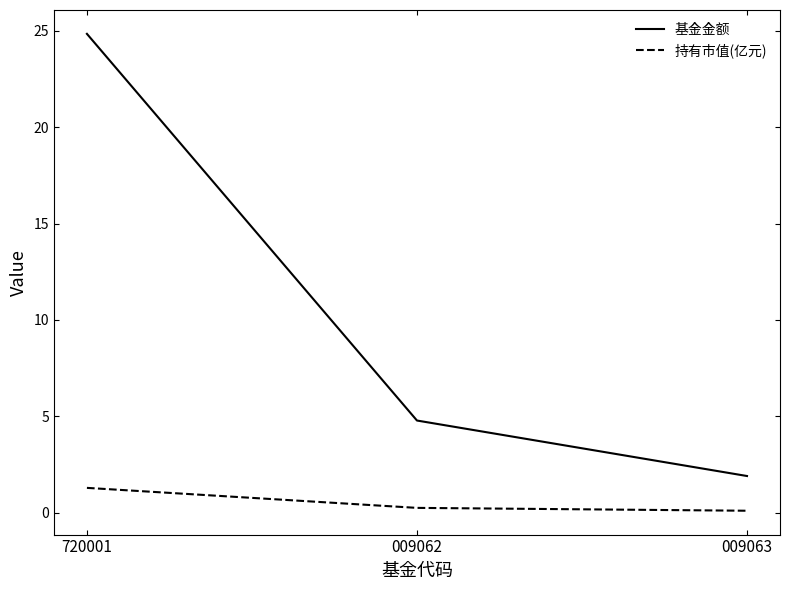

What is the sum of all 持有市值(亿元) values?

1.6